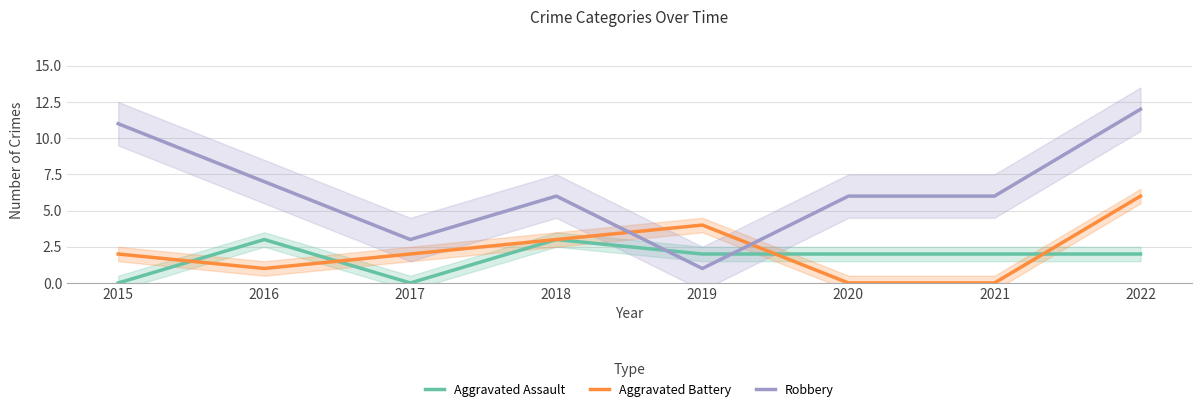

How many positive values does the Aggravated Assault series have?

6